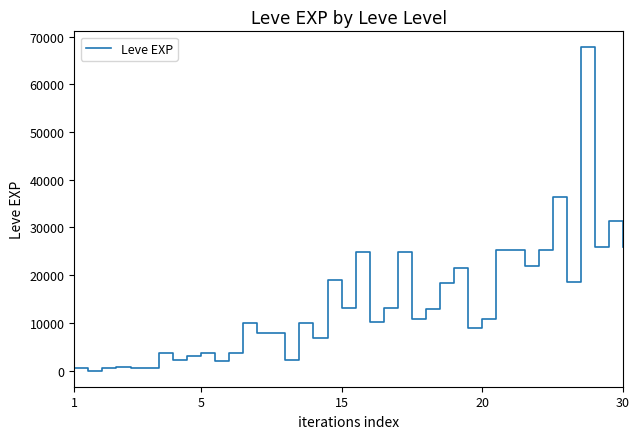

Is this an area chart (filled region under the line)?

No